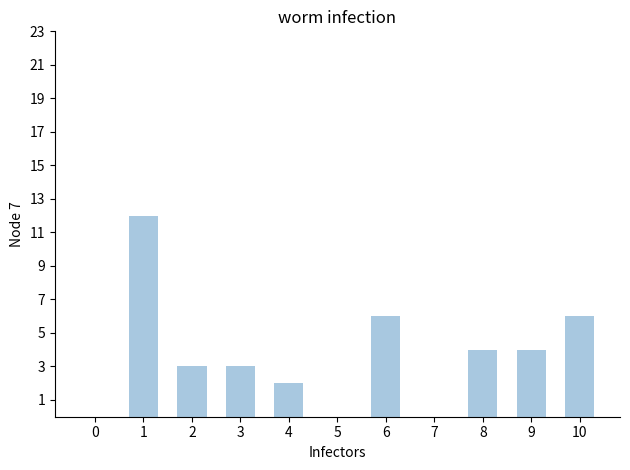

What is the approximate value at 10, to the nearest 5?

5